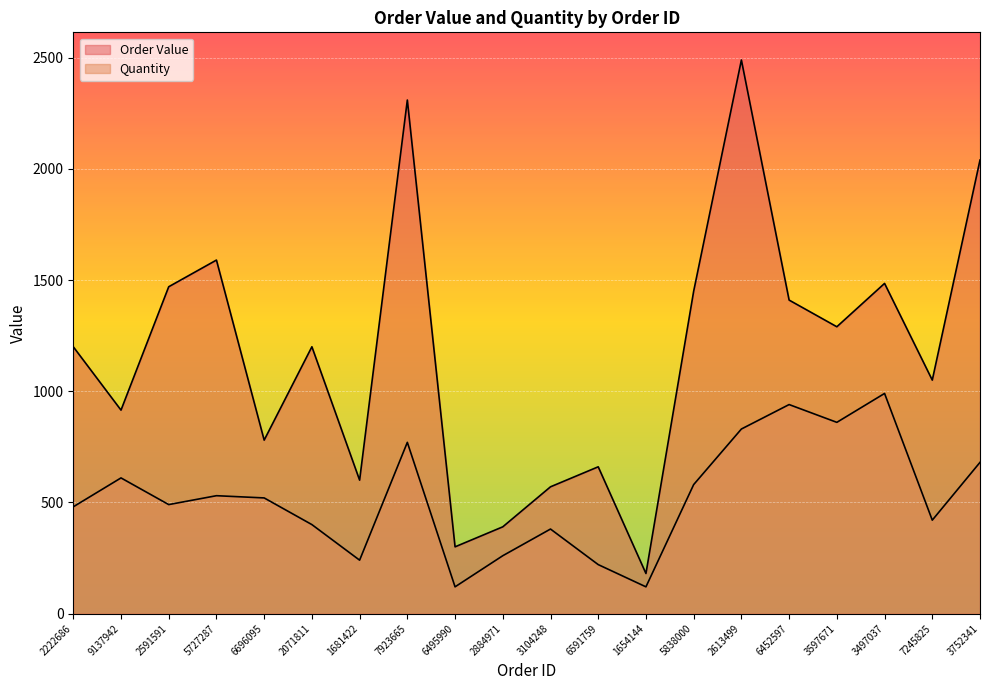

What is the value of the Quantity point at the 1st from the left?

480